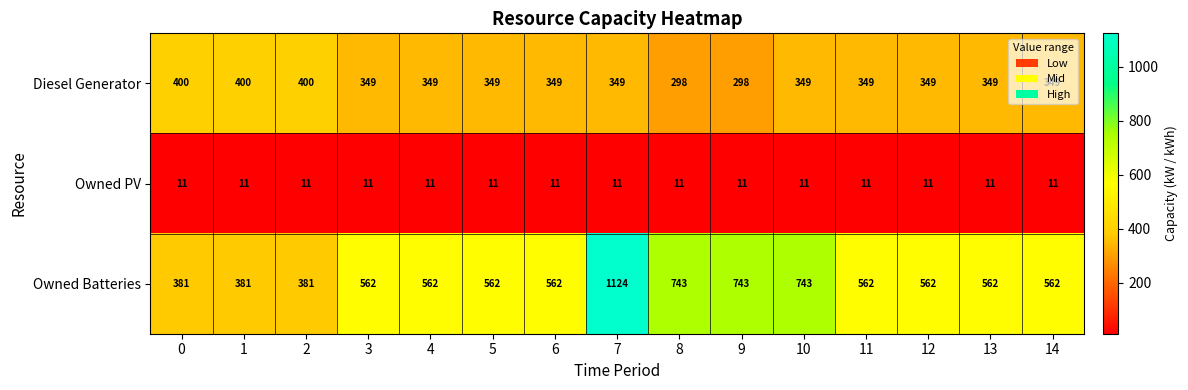

List the series in order of their peak value, lowest first.

Owned PV, Diesel Generator, Owned Batteries